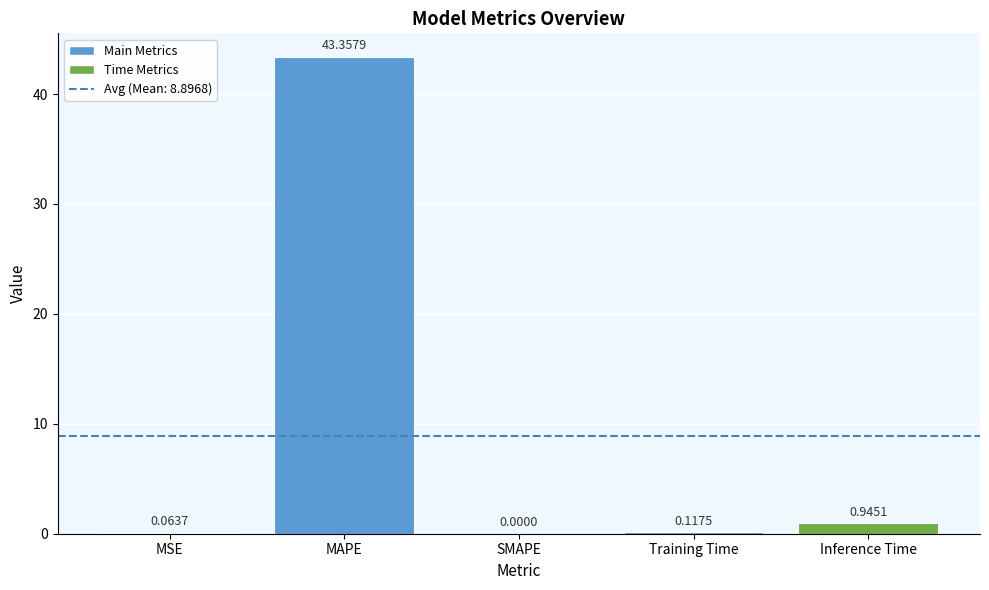

What is the change in value from Training Time to Inference Time?

+0.8